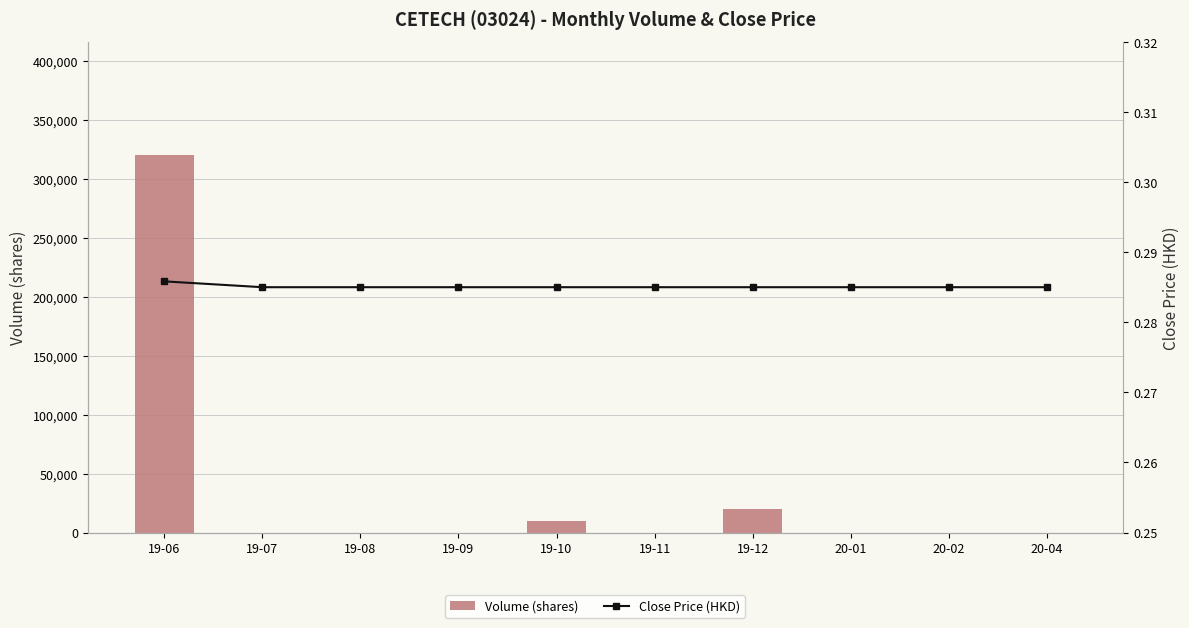

List the labels in order of Volume (shares) value, smallest first.

19-07, 19-08, 19-09, 19-11, 20-01, 20-02, 20-04, 19-10, 19-12, 19-06